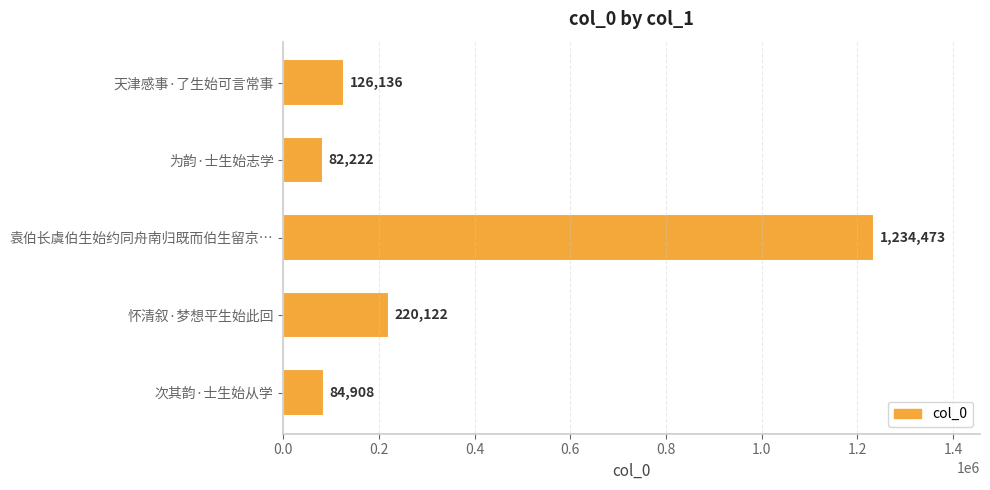

Count the number of categories in the chart.

5